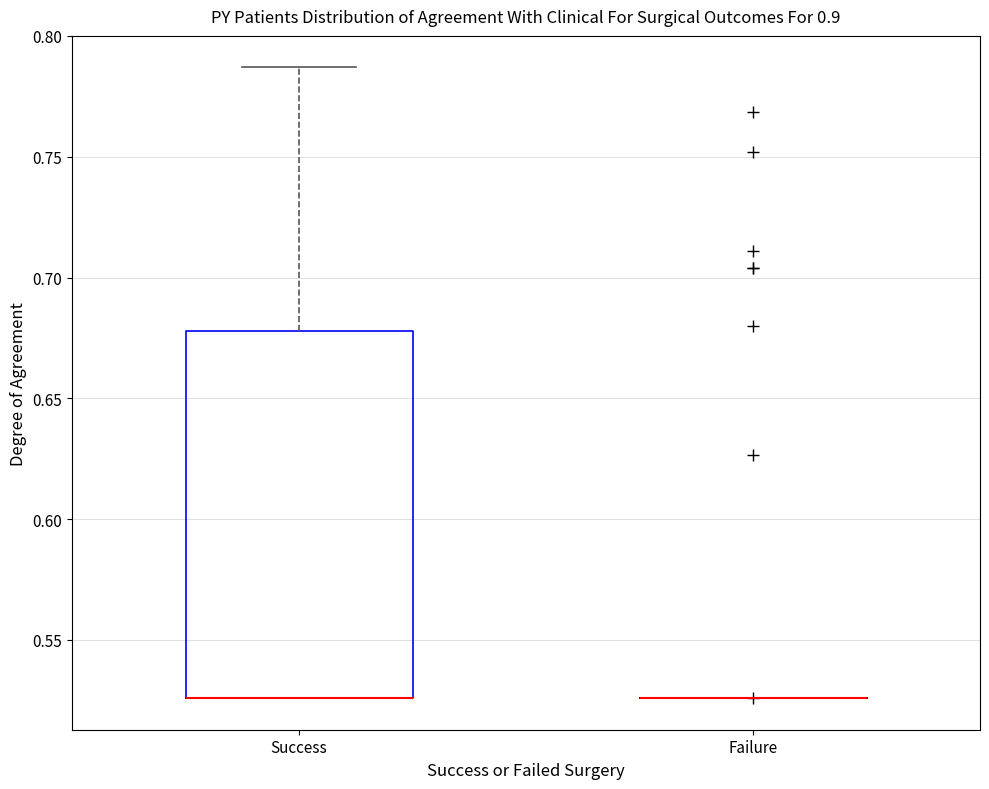

Reading left to right, transcribe this box plot: for each box, give where its median line is, the range the box spans, and where its two whiskers end, as read against the y-axis. The values are not printed on the chart, so give them approximately, as read against the axis.

Success: median 0.525 (drawn on the box's lower edge), box 0.525 to 0.680, whiskers 0.525 to 0.785
Failure: box collapsed to a line at 0.525, whiskers 0.525 to 0.525